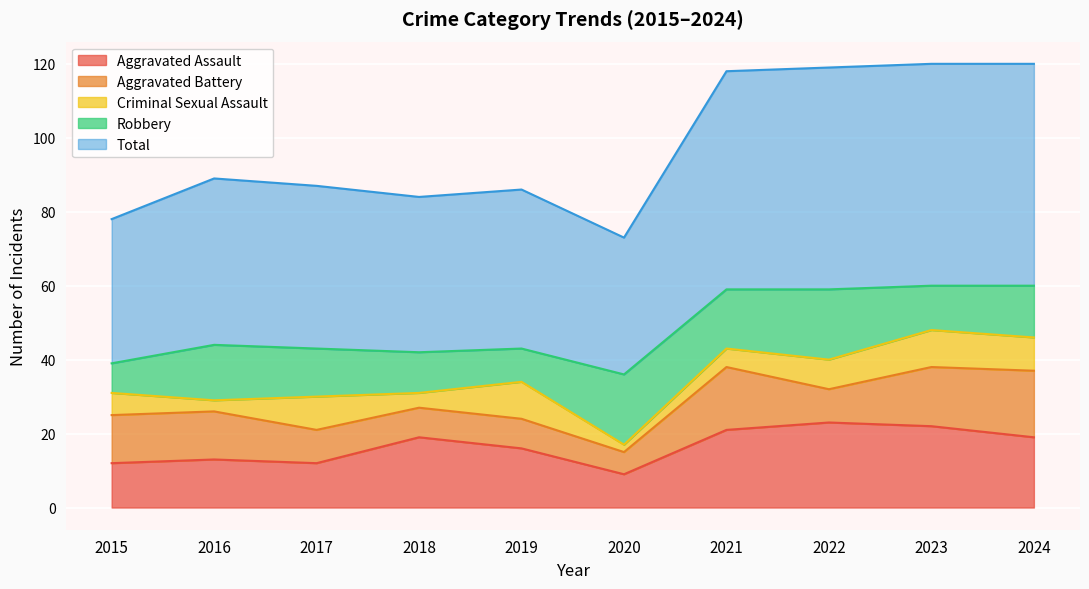

Reading left to right, extract all data points from this chart.

Aggravated Assault: 2015=12	2016=13	2017=12	2018=19	2019=16	2020=9	2021=21	2022=23	2023=22	2024=19
Aggravated Battery: 2015=13	2016=13	2017=9	2018=8	2019=8	2020=6	2021=17	2022=9	2023=16	2024=18
Criminal Sexual Assault: 2015=6	2016=3	2017=9	2018=4	2019=10	2020=2	2021=5	2022=8	2023=10	2024=9
Robbery: 2015=8	2016=15	2017=13	2018=11	2019=9	2020=19	2021=16	2022=19	2023=12	2024=14
Total: 2015=39	2016=45	2017=44	2018=42	2019=43	2020=37	2021=59	2022=60	2023=60	2024=60